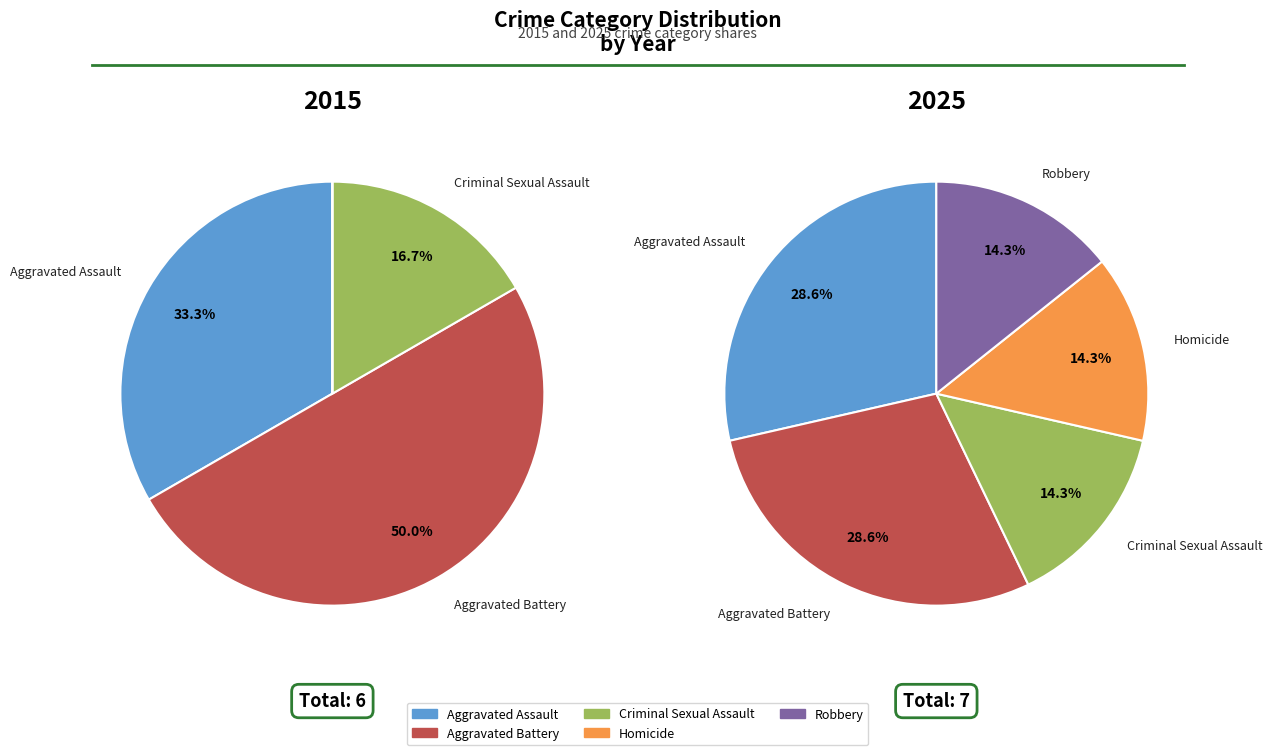

Does Aggravated Battery represent more than half of the total?

No